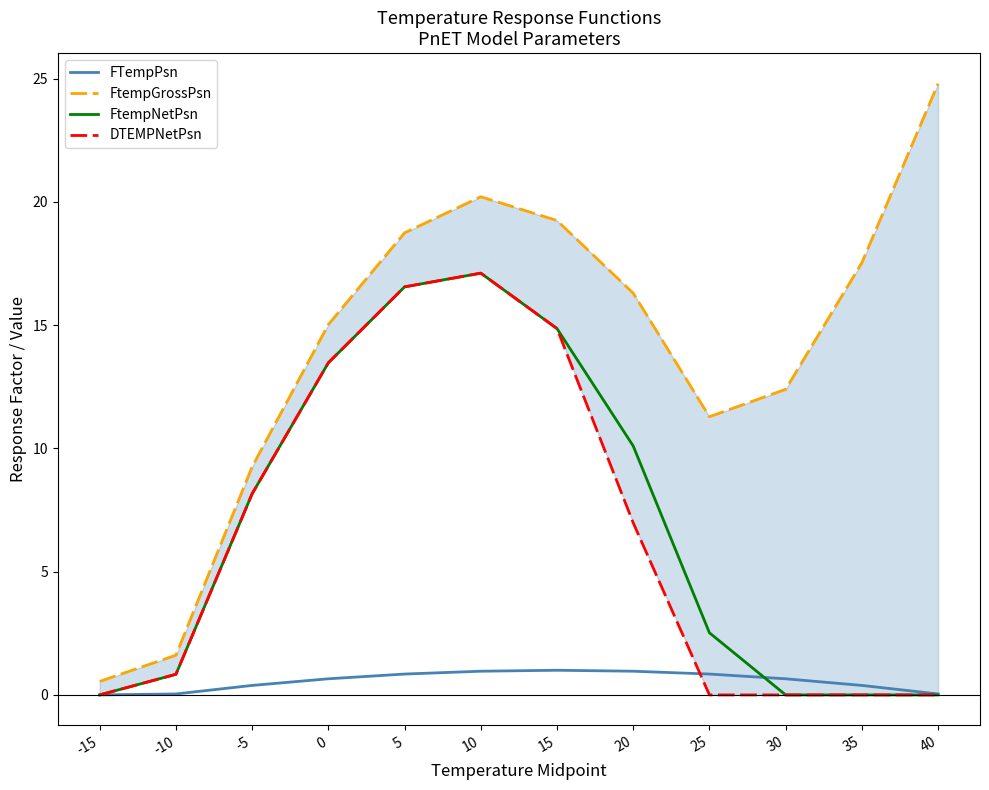

Where is the first local maximum for FTempPsn?

15